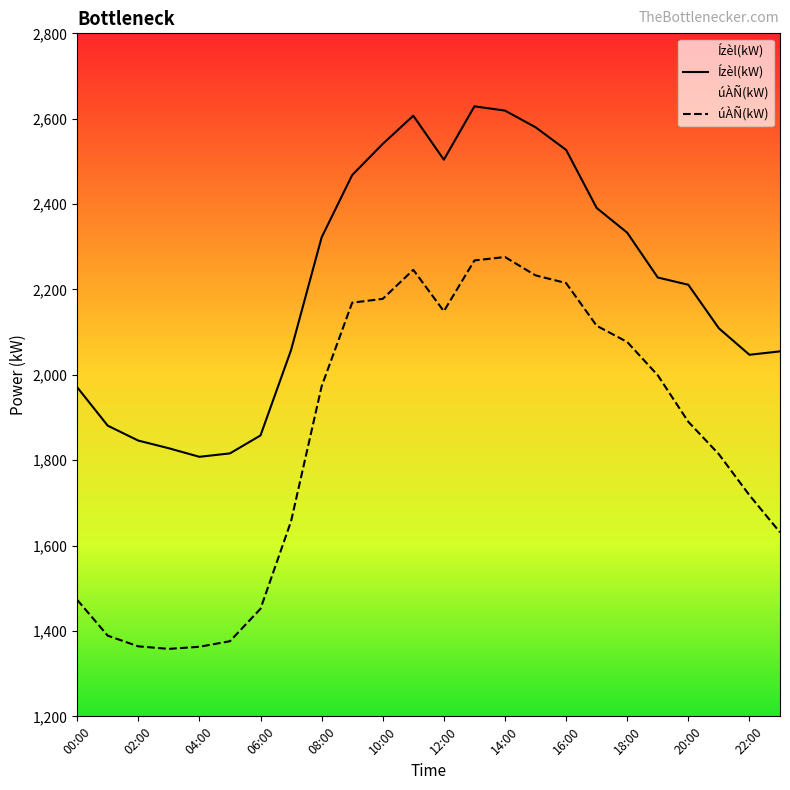

True or false: Ízèl(kW) has more than 2 points higher than both neighbors.

False